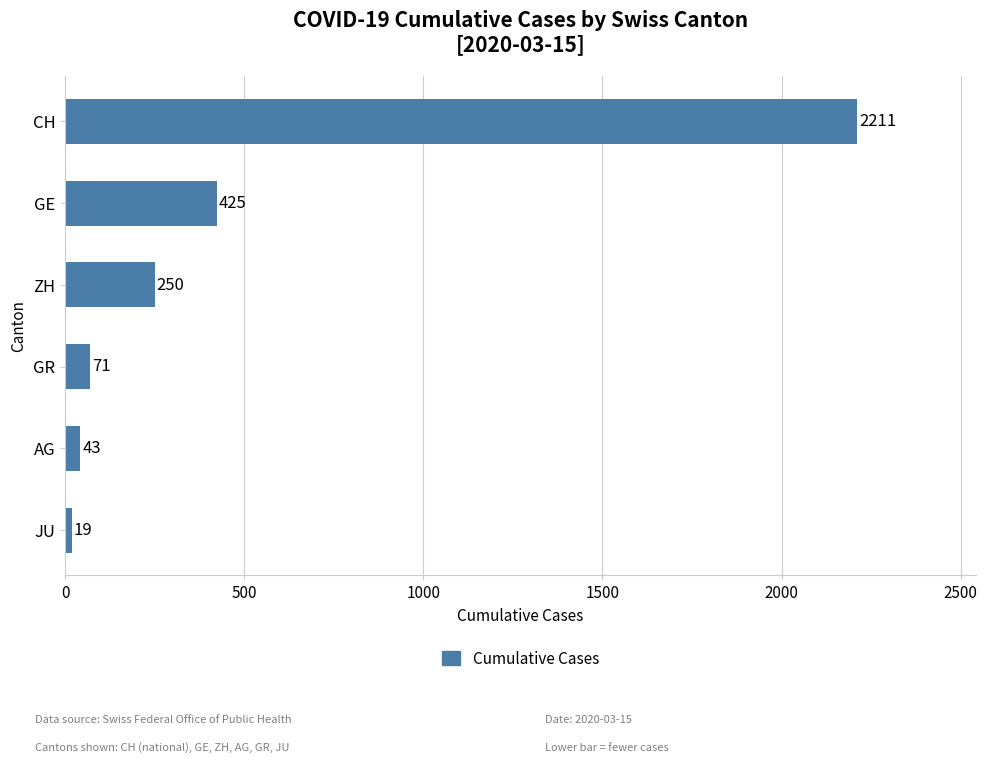

At which label is the value closest to 1115?

GE